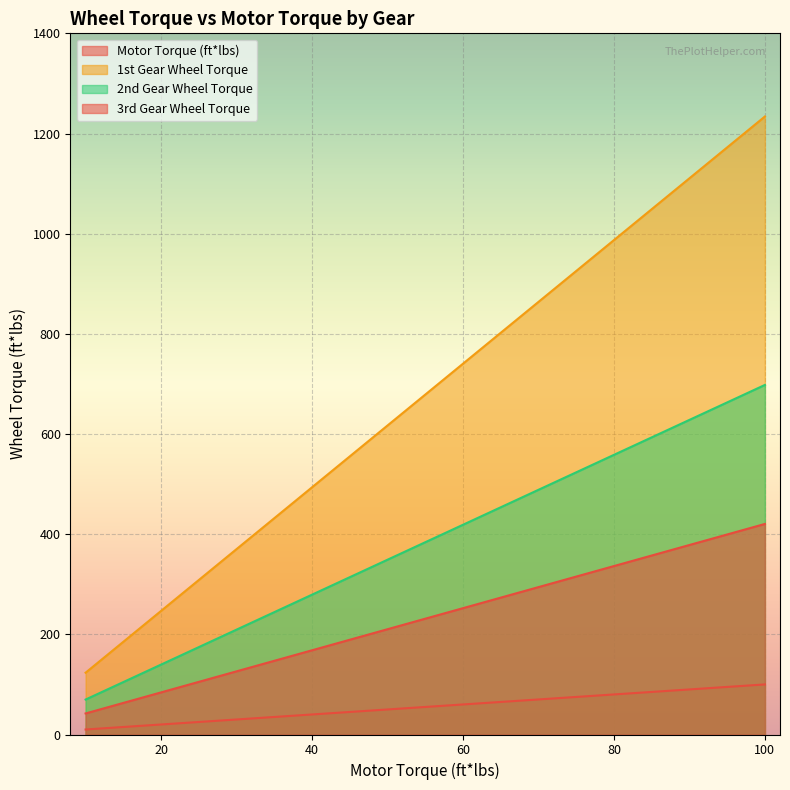

Reading left to right, what are all the values shown in this chart?

Motor Torque (ft*lbs): 10=10.0	15=15.0	20=20.0	25=25.0	30=30.0	35=35.0	40=40.0	45=45.0	50=50.0	55=55.0	60=60.0	65=65.0	70=70.0	75=75.0	80=80.0	85=85.0	90=90.0	95=95.0	100=100.0
1st Gear Wheel Torque: 10=42.0	15=63.1	20=84.1	25=105.1	30=126.1	35=147.1	40=168.2	45=189.2	50=210.2	55=231.2	60=252.3	65=273.3	70=294.3	75=315.3	80=336.3	85=357.4	90=378.4	95=399.4	100=420.4
2nd Gear Wheel Torque: 10=123.4	15=185.1	20=246.8	25=308.5	30=370.2	35=431.9	40=493.6	45=555.3	50=617.0	55=678.7	60=740.4	65=802.1	70=863.8	75=925.5	80=987.2	85=1048.9	90=1110.6	95=1172.3	100=1234.0
3rd Gear Wheel Torque: 10=69.8	15=104.7	20=139.6	25=174.5	30=209.4	35=244.3	40=279.2	45=314.1	50=349.0	55=383.9	60=418.8	65=453.7	70=488.6	75=523.5	80=558.4	85=593.3	90=628.2	95=663.1	100=698.0